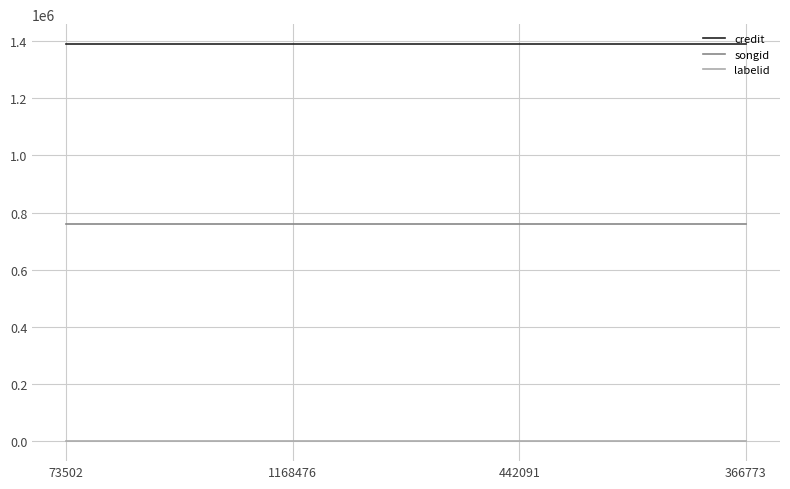

Is the value of credit at 73502 greater than the value of songid at 366773?

Yes